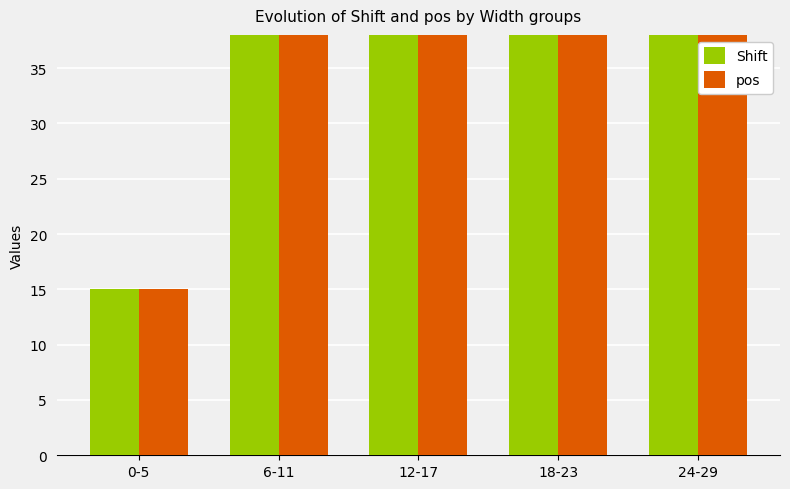

List the labels in order of pos value, largest first.

24-29, 18-23, 12-17, 6-11, 0-5